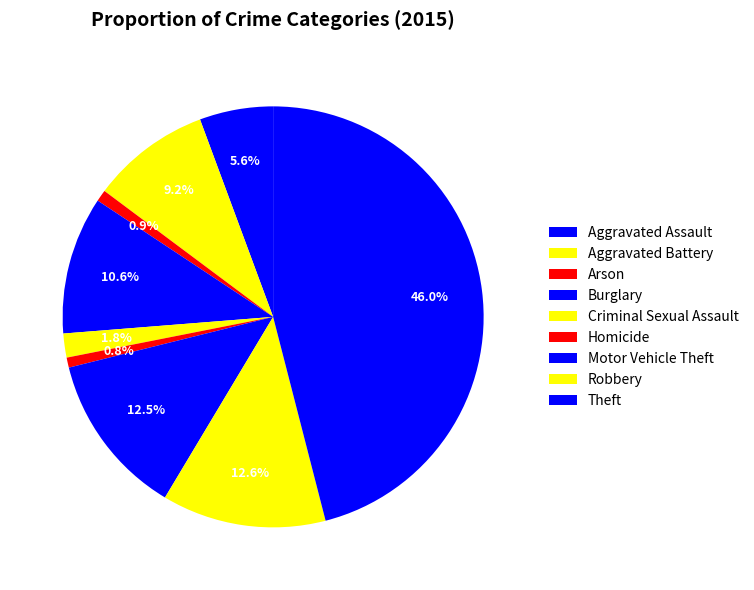

How many slices are in this pie chart?

9